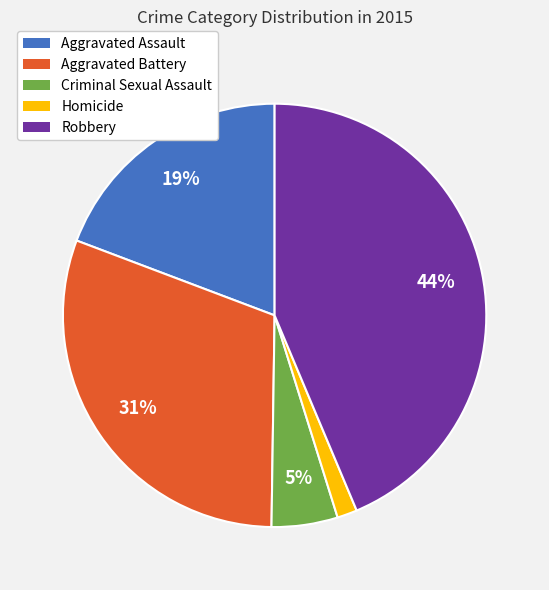

Combined, do Homicide and Robbery account for over 50%?

No